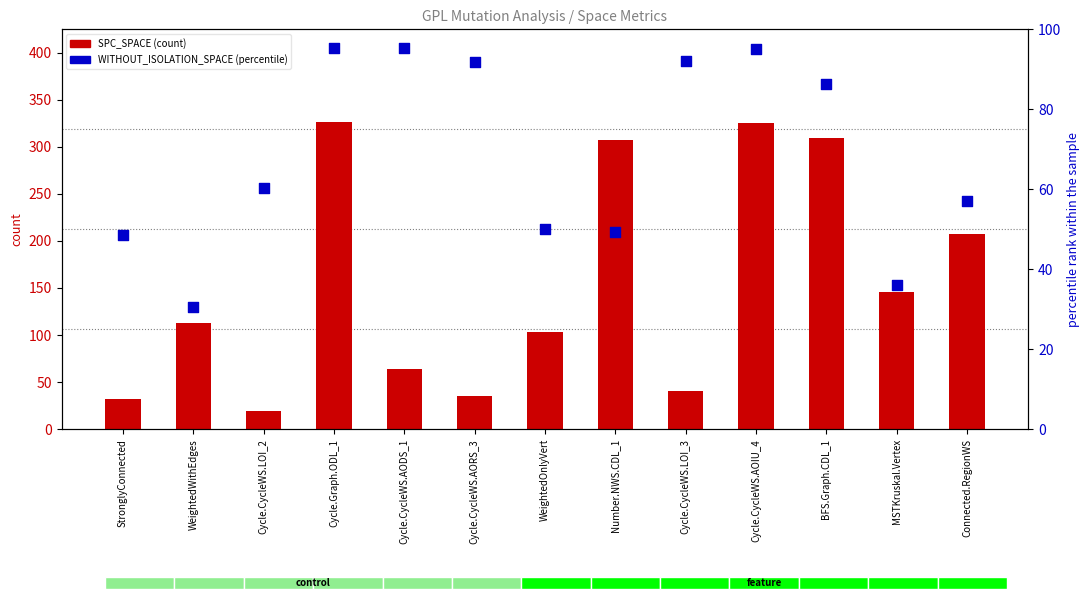

At how many categories does at least one series exceed 255?

4